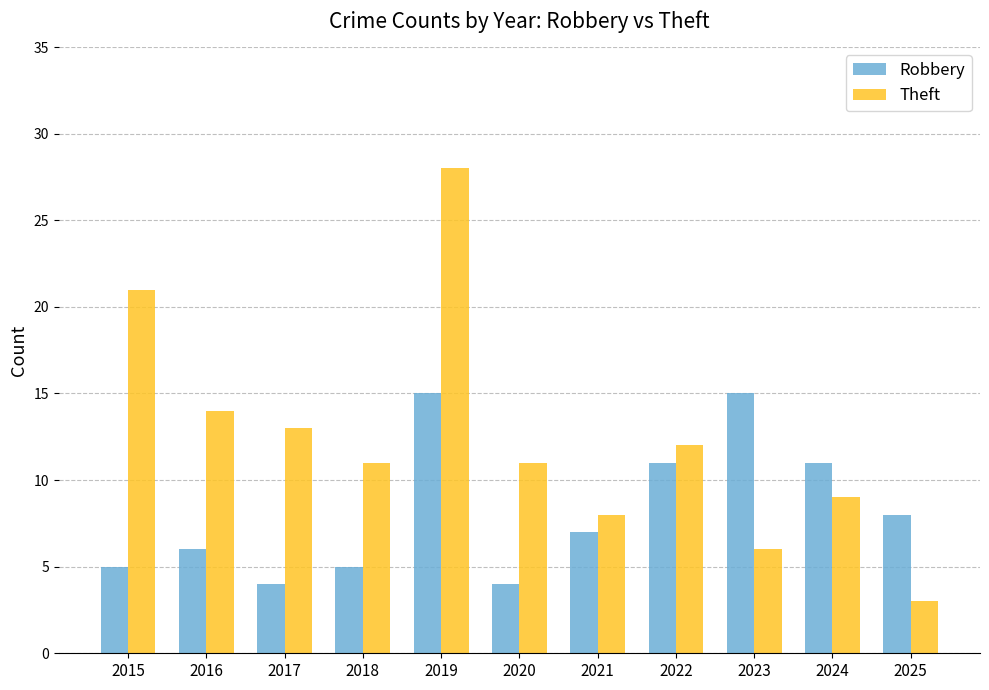

How many groups of bars are there?

11